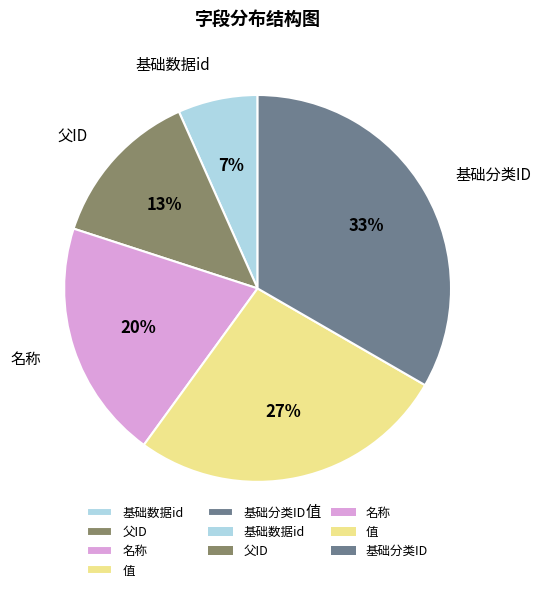

The 基础分类ID slice represents 33% of the pie. True or false?

True